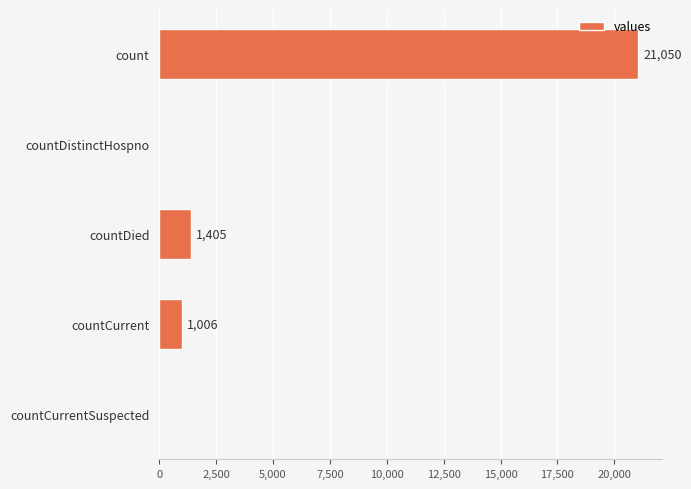

Where is the data nearest to the value 10525?

countDied